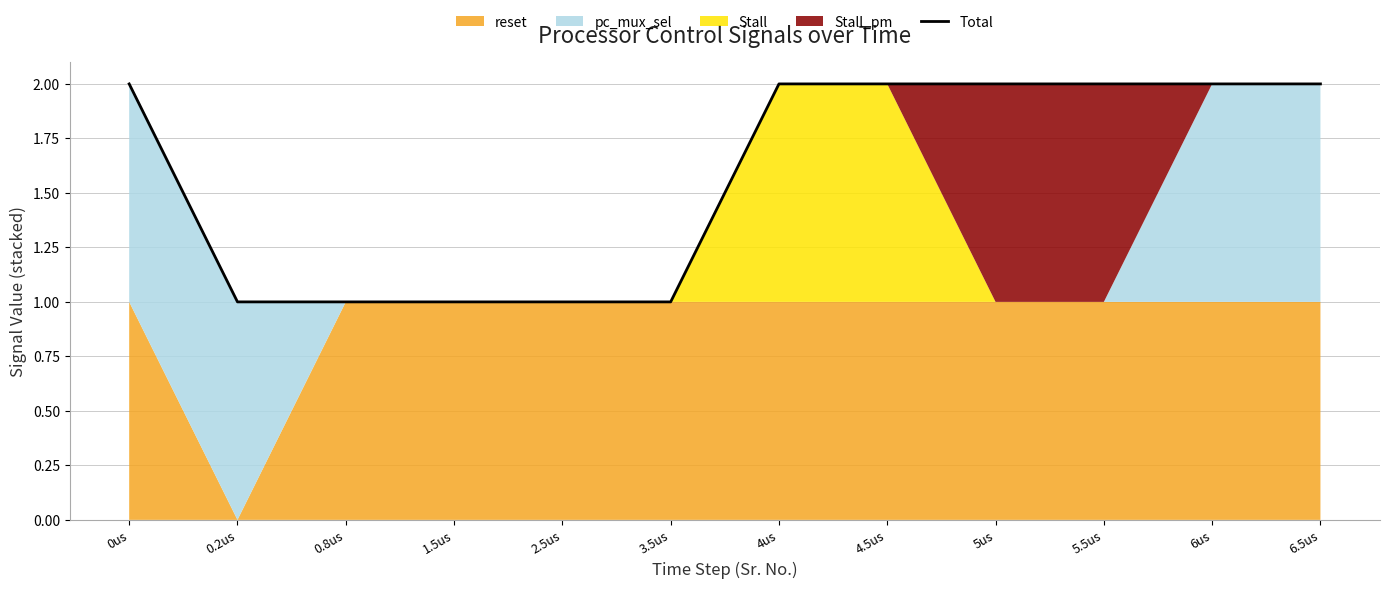

How many lines are shown in the chart?

1